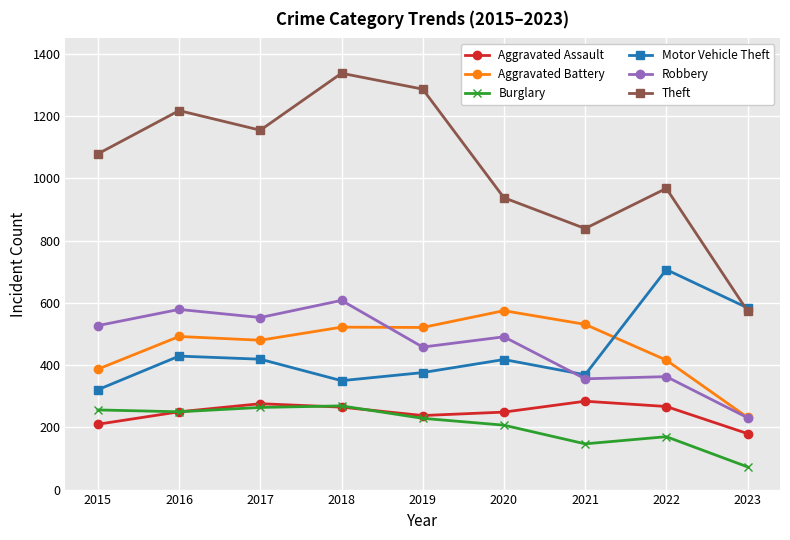

Which series has the widest spread of values?

Theft